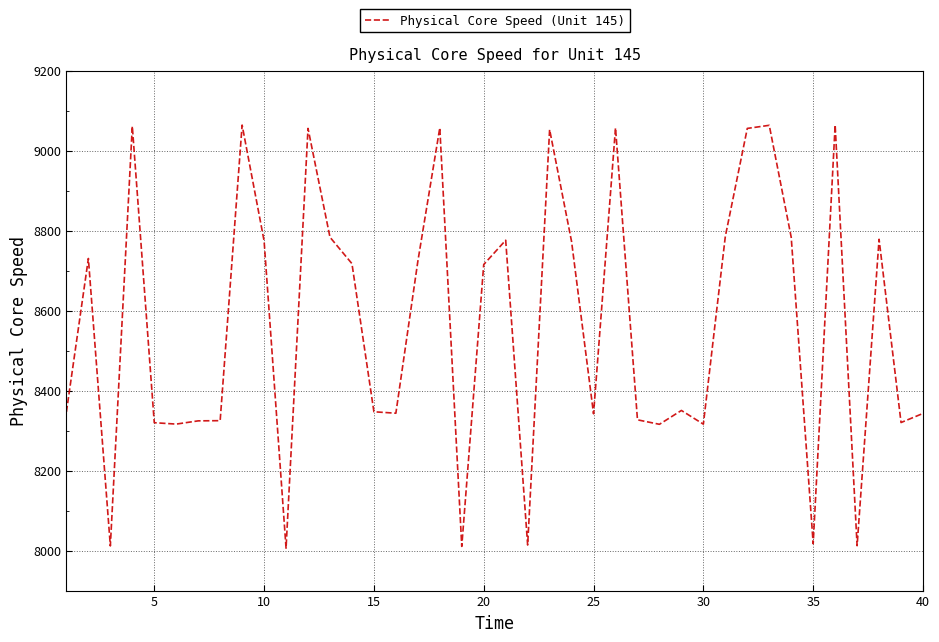

How many lines are shown in the chart?

1